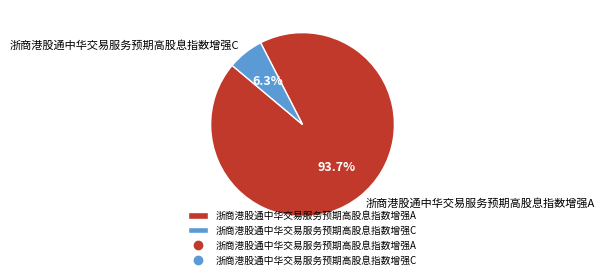

To the nearest percent, what is the combined percentage of 浙商港股通中华交易服务预期高股息指数增强C and 浙商港股通中华交易服务预期高股息指数增强A?

100%